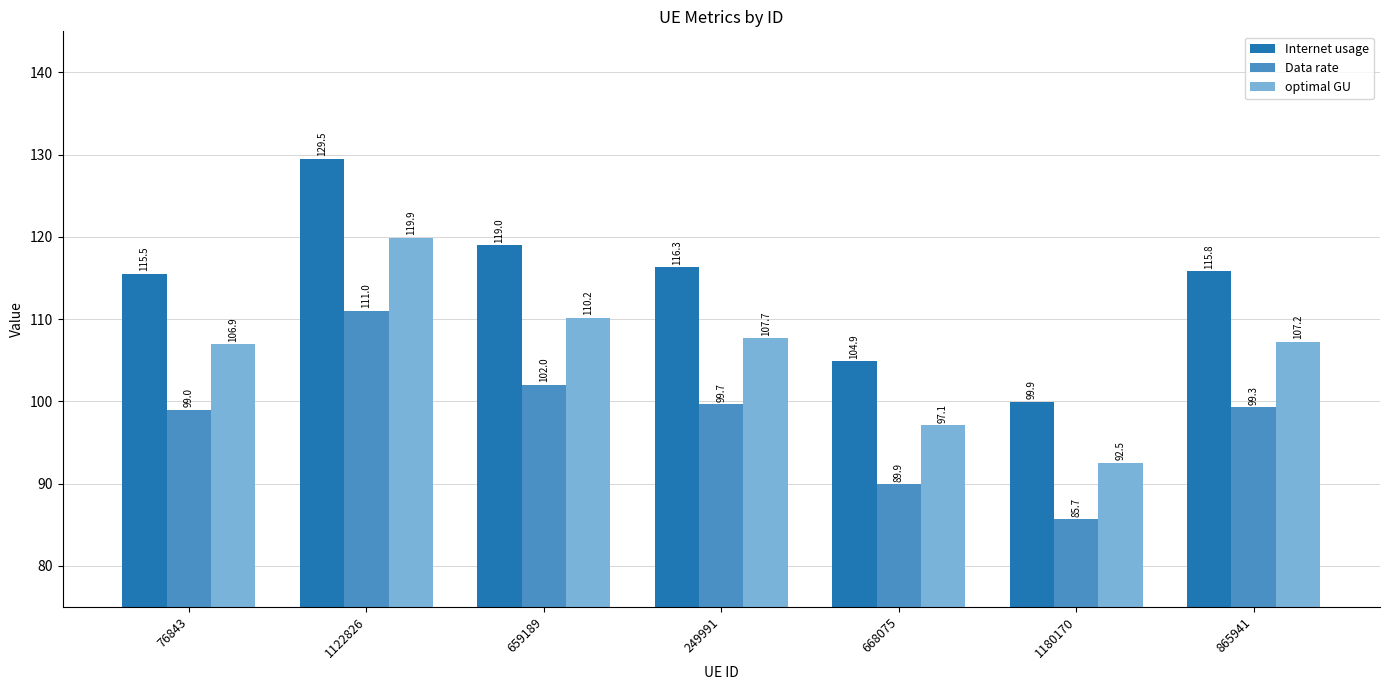

What is the lowest value of the Internet usage series?

99.9